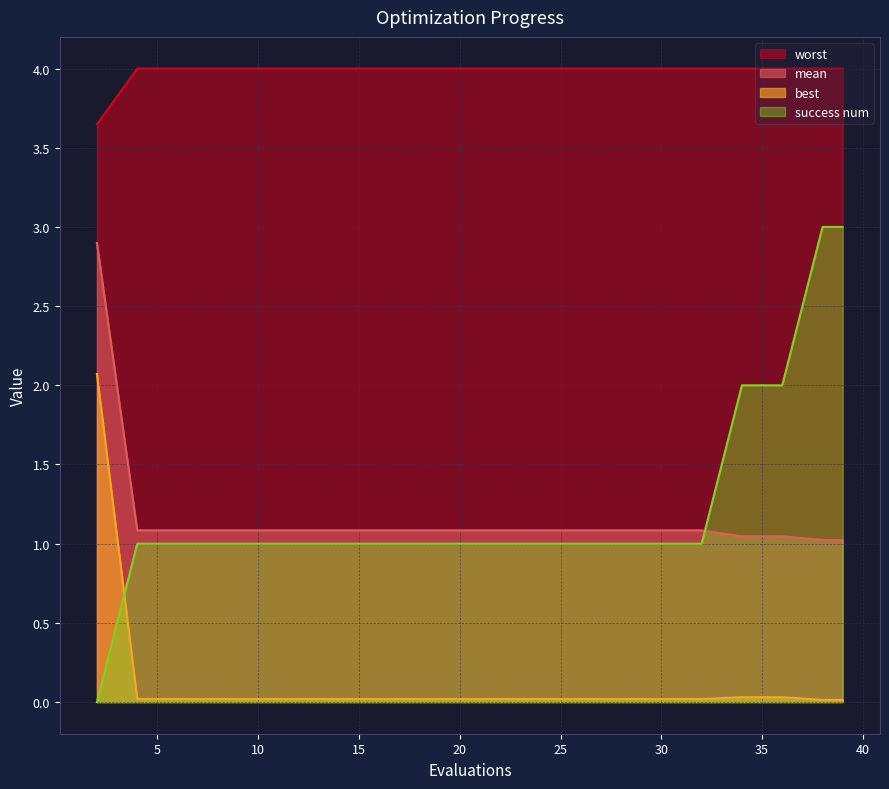

Reading right to left, list all the values displayed in this chart.

mean: 39=1.0	38=1.0	36=1.0	34=1.0	32=1.1	30=1.1	28=1.1	26=1.1	24=1.1	22=1.1	20=1.1	18=1.1	16=1.1	14=1.1	12=1.1	10=1.1	8=1.1	6=1.1	4=1.1	2=2.9
best: 39=0.0	38=0.0	36=0.0	34=0.0	32=0.0	30=0.0	28=0.0	26=0.0	24=0.0	22=0.0	20=0.0	18=0.0	16=0.0	14=0.0	12=0.0	10=0.0	8=0.0	6=0.0	4=0.0	2=2.1
worst: 39=4.0	38=4.0	36=4.0	34=4.0	32=4.0	30=4.0	28=4.0	26=4.0	24=4.0	22=4.0	20=4.0	18=4.0	16=4.0	14=4.0	12=4.0	10=4.0	8=4.0	6=4.0	4=4.0	2=3.6
success num: 39=3.0	38=3.0	36=2.0	34=2.0	32=1.0	30=1.0	28=1.0	26=1.0	24=1.0	22=1.0	20=1.0	18=1.0	16=1.0	14=1.0	12=1.0	10=1.0	8=1.0	6=1.0	4=1.0	2=0.0